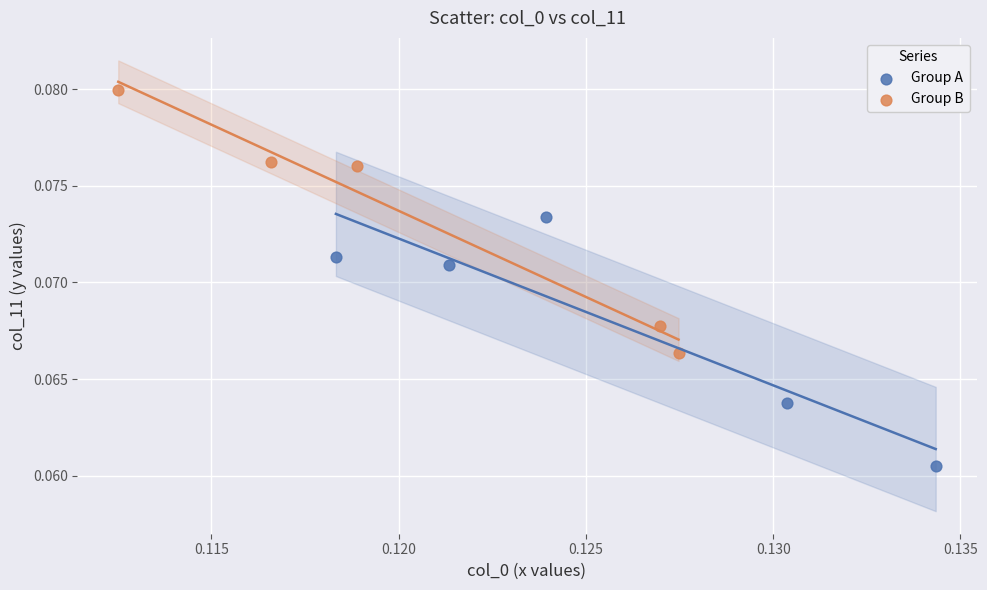

Which series reaches the minimum Y coordinate?

Group A